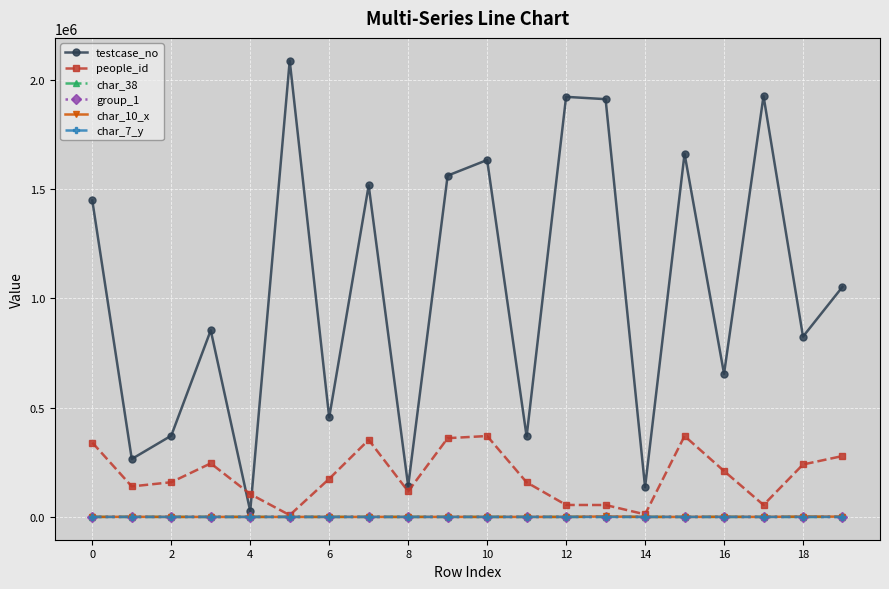

Which series has the largest range (max minus min)?

testcase_no